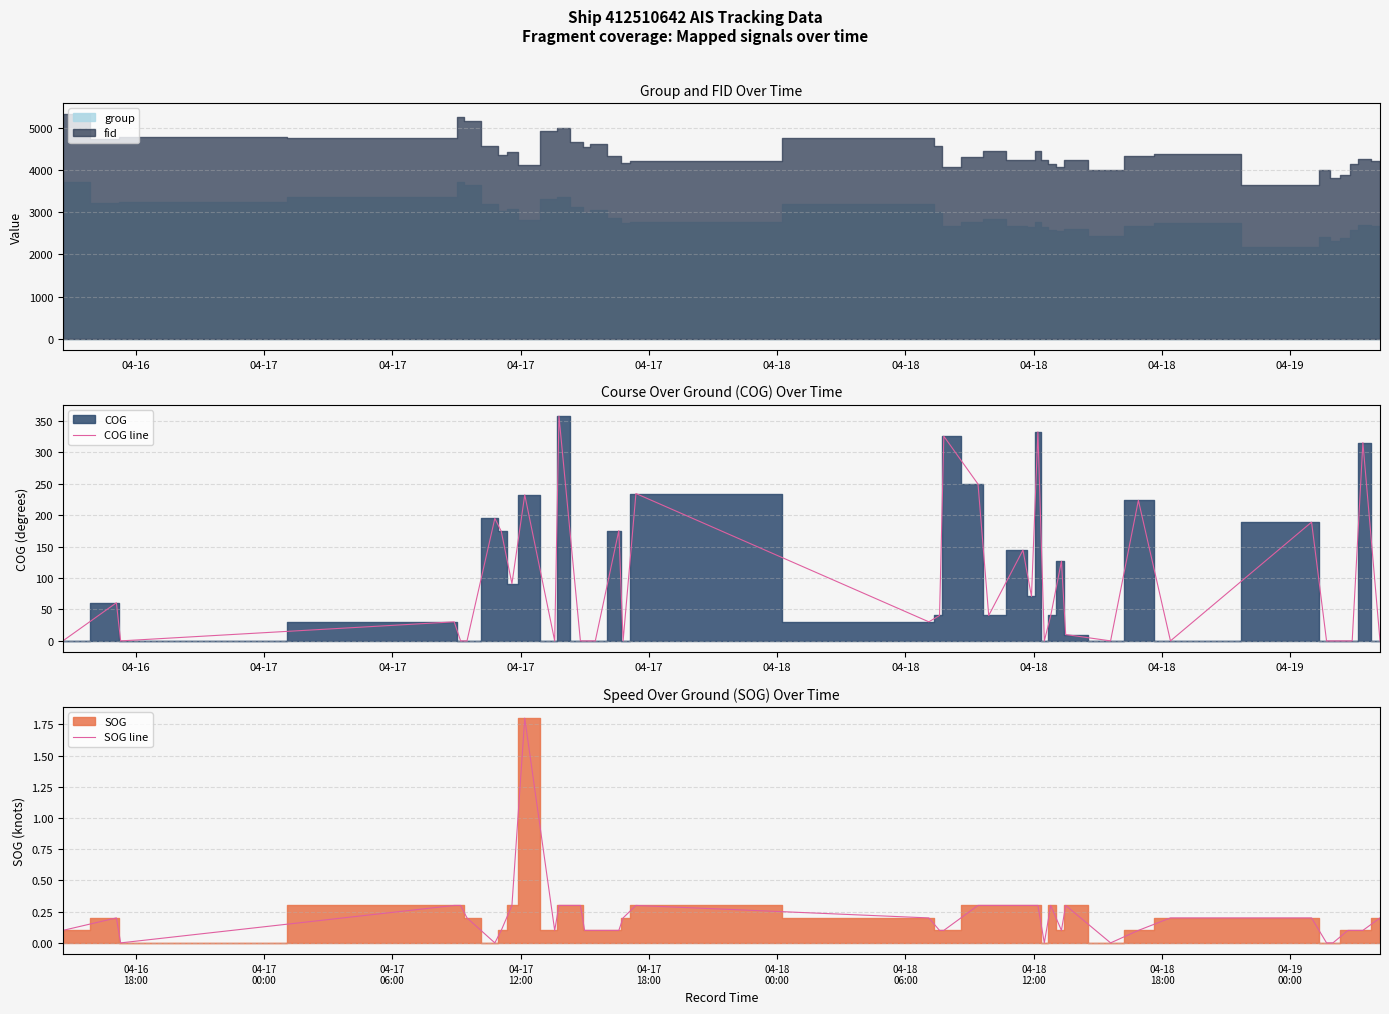

Is the value of SOG line at 16 greater than the value of COG line at 22?

No